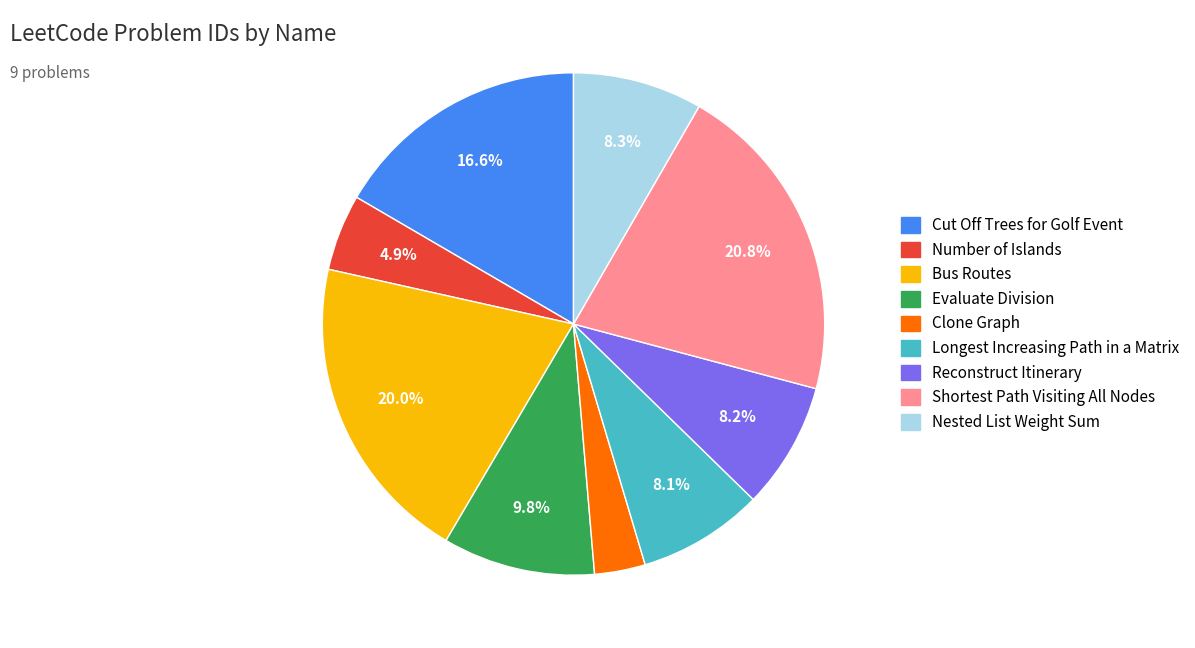

To the nearest percent, what percentage of the pie is Reconstruct Itinerary?

8%